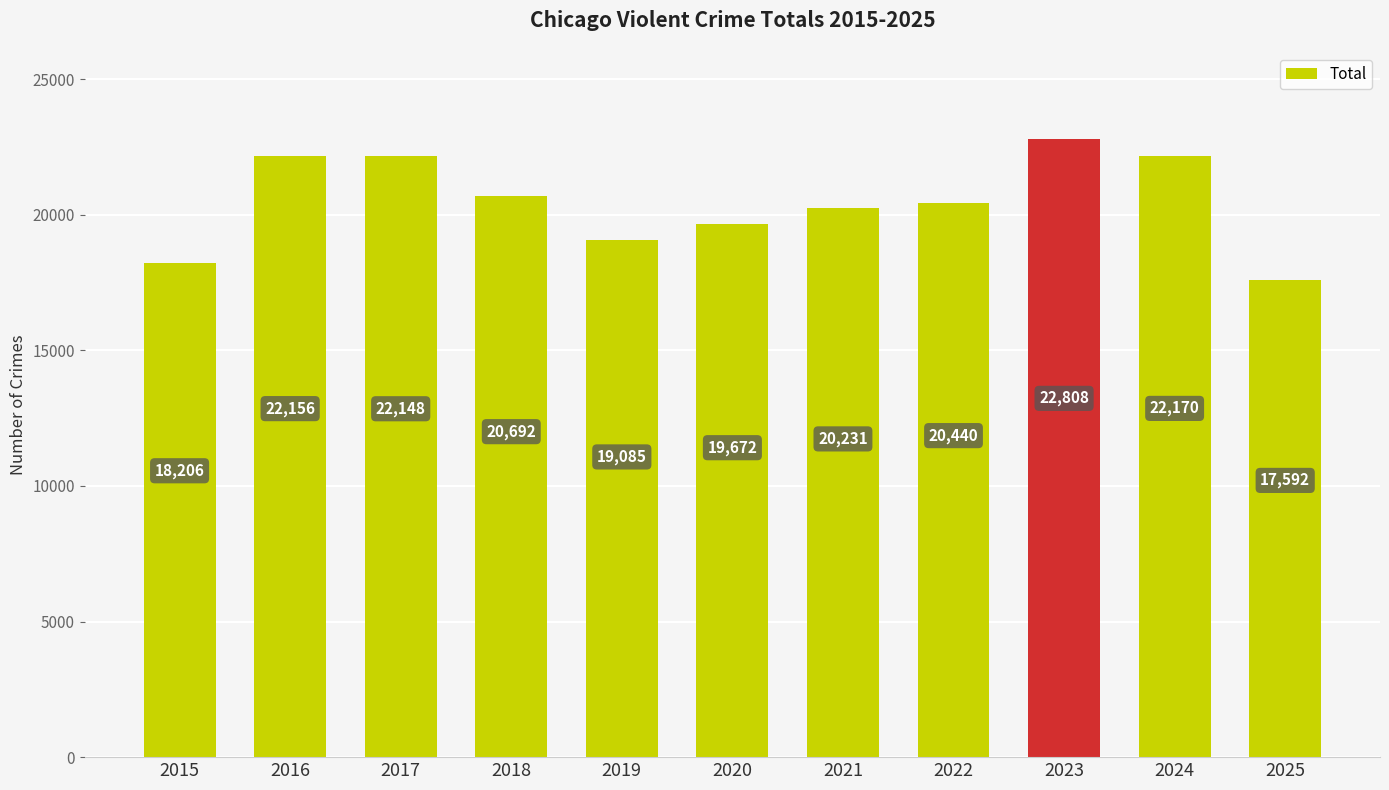

Which has a higher value, 2019 or 2016?

2016